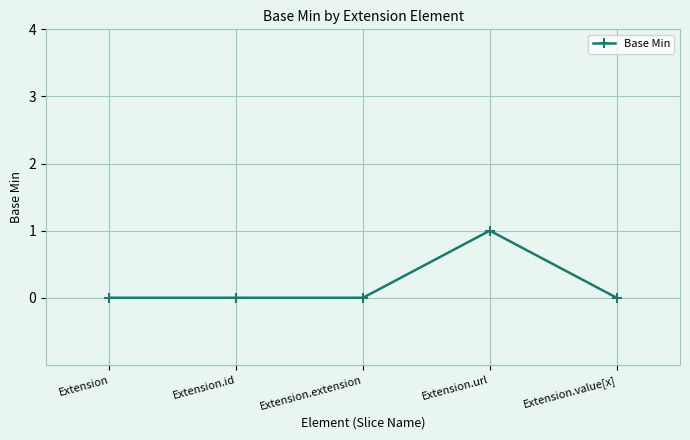

What is the label of the 3rd point from the left?

Extension.extension